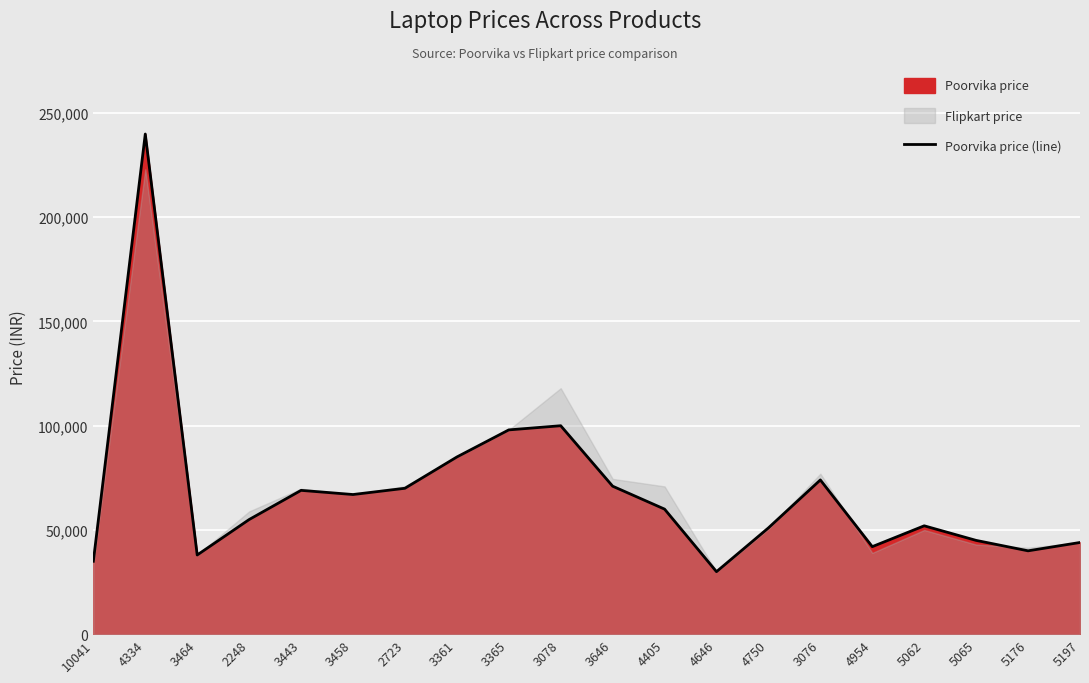

At which label does the data first exceed 59990?

4334